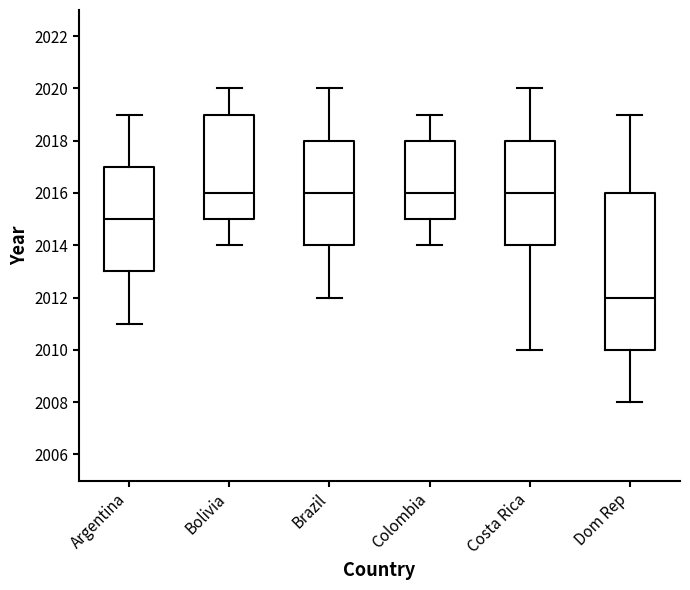

Where does the upper whisker of the box for Dom Rep end on the y-axis? The values are not printed on the chart, so give them approximately, as read against the axis.

2019